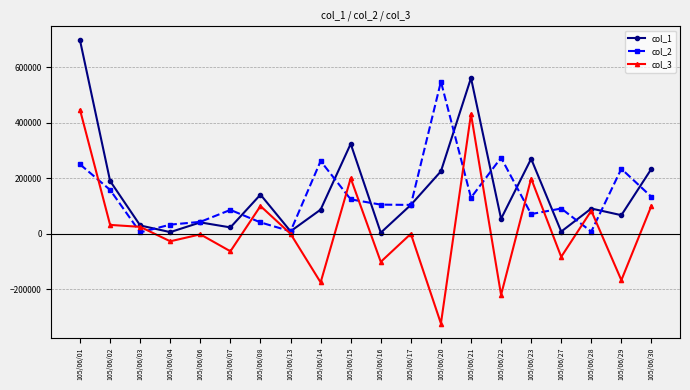

True or false: col_2 and col_1 cross at least once.

True